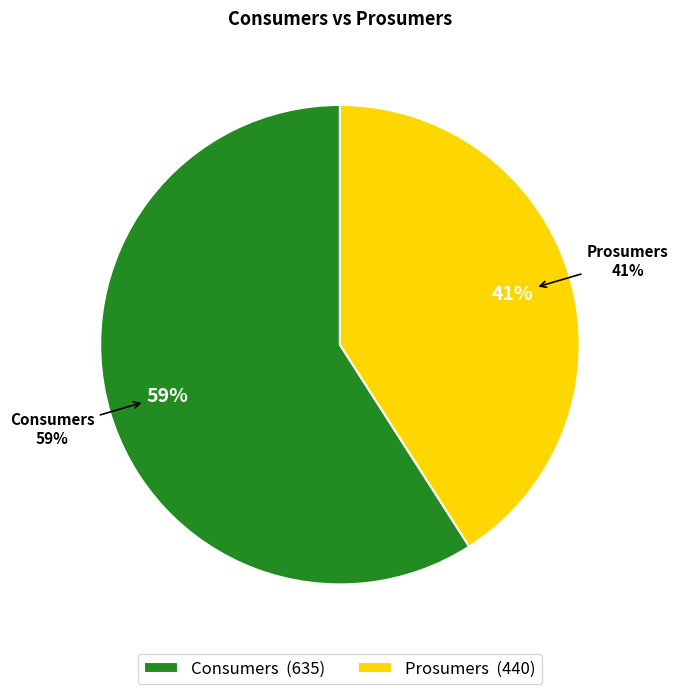

True or false: Prosumers accounts for 41% of the total.

True